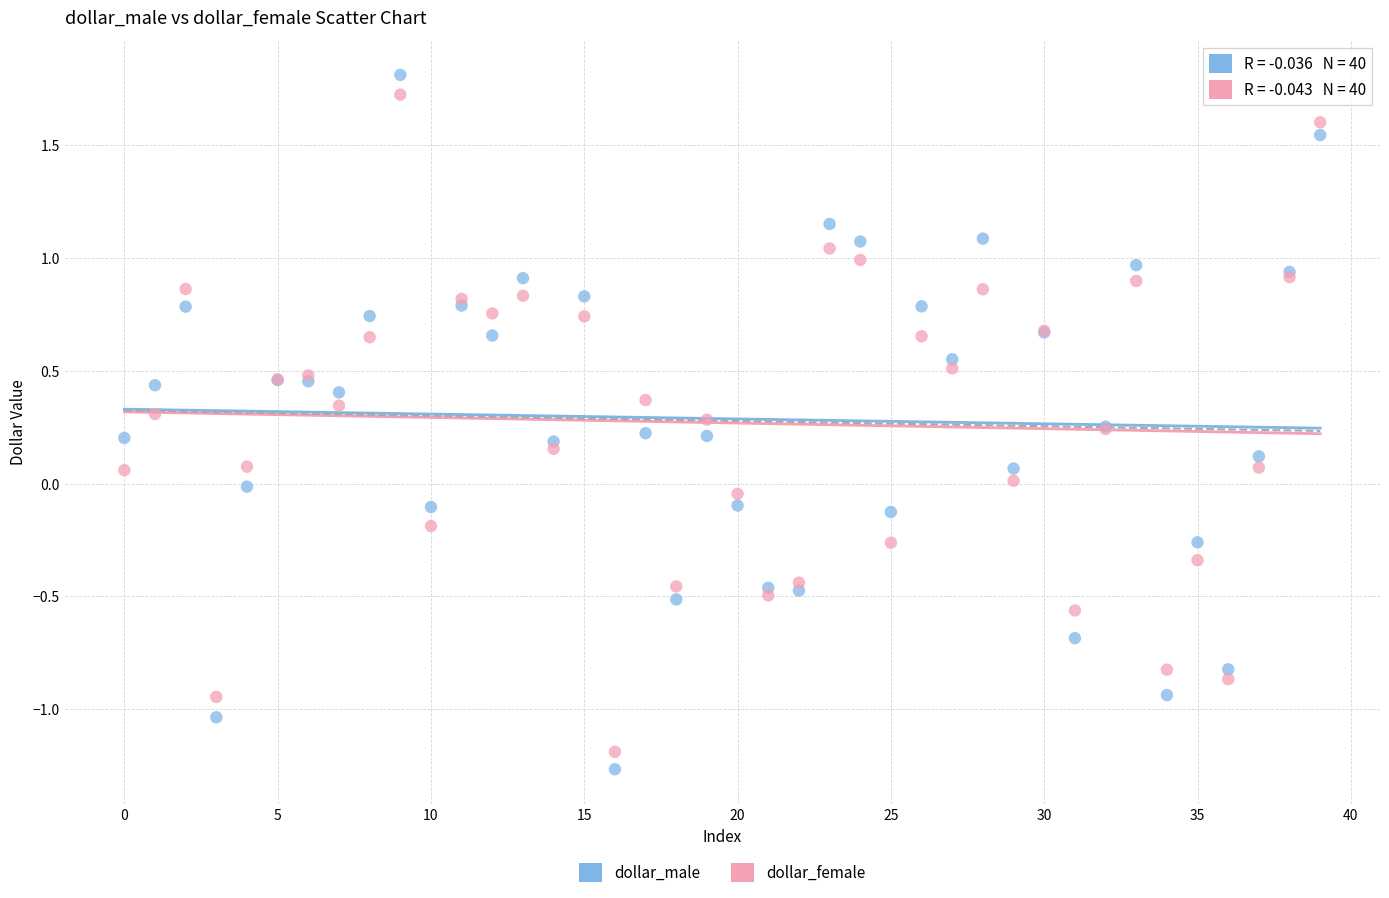

Which series has the widest spread of Y values?

dollar_male